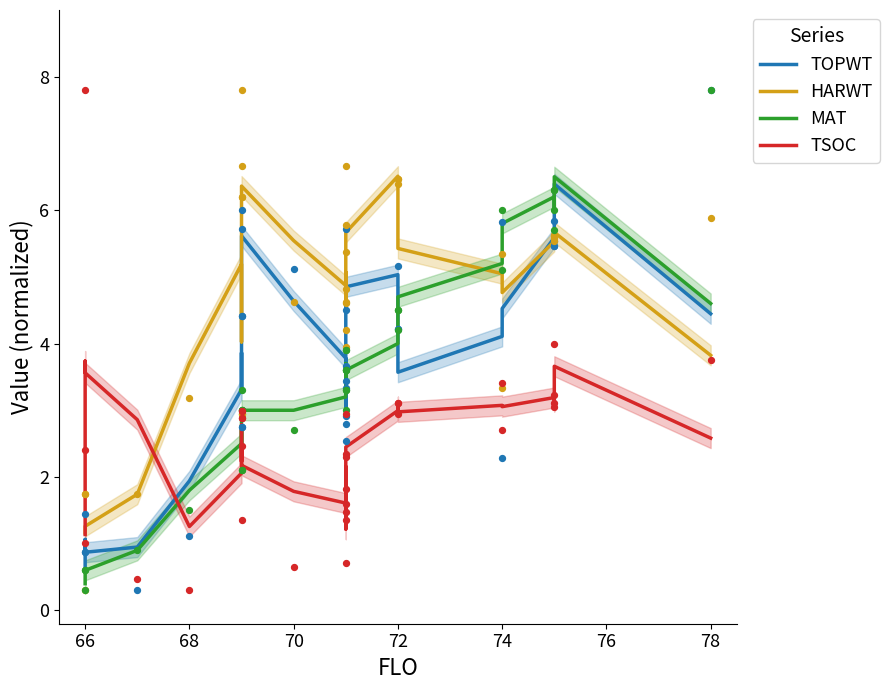

Which series has the largest total across all categories?

HARWT